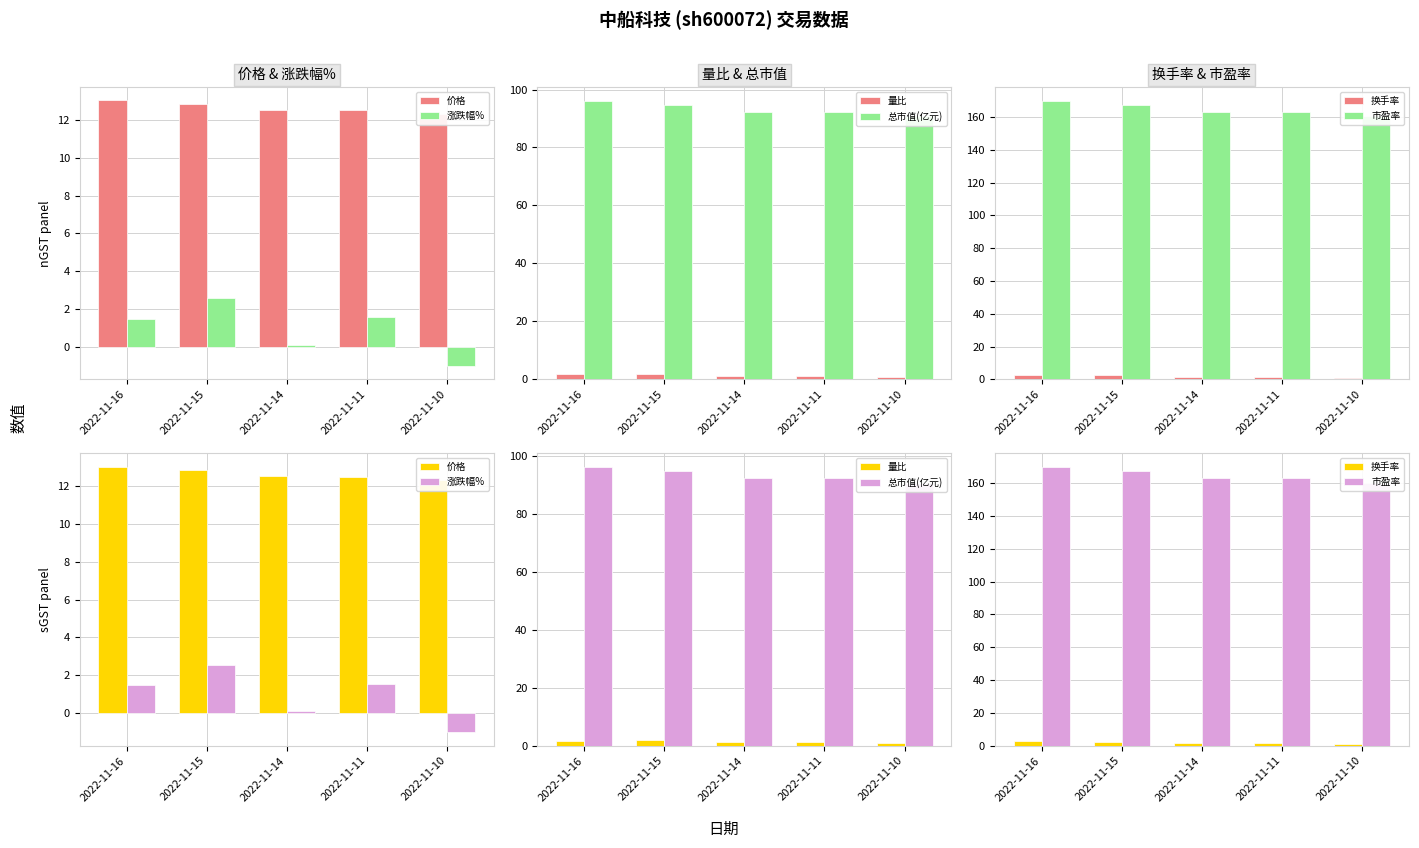

What is the minimum value shown in the chart?

-1.0